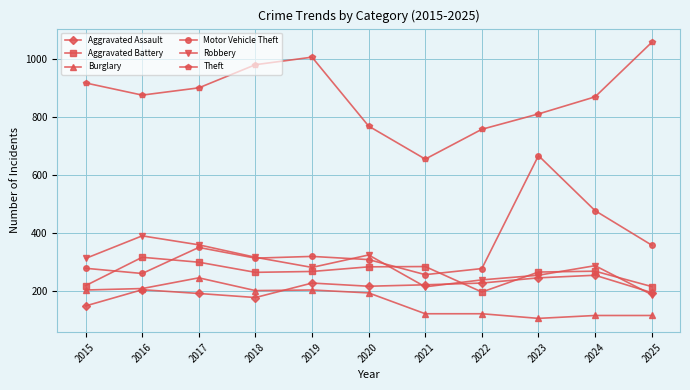

The value of Aggravated Assault at 2017 is 271. True or false?

False